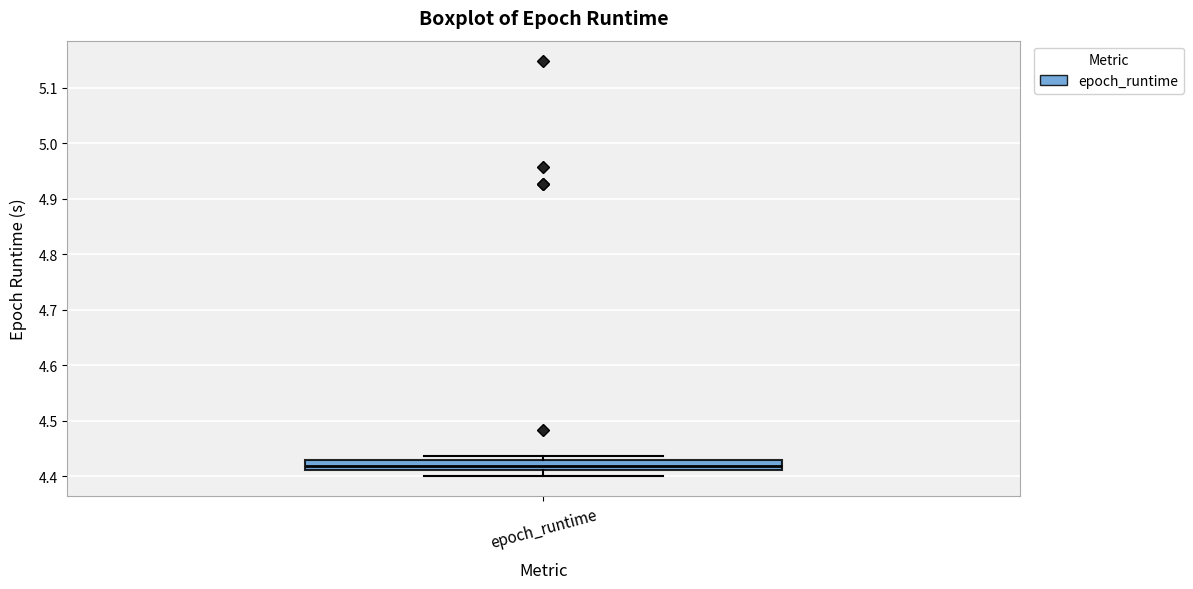

Read this box plot against the y-axis: the position of the median line, the range covered by the box, and the ends of both whiskers. The values are not printed on the chart, so give them approximately, as read against the axis.

median 4.42, box 4.41 to 4.43, whiskers 4.40 to 4.44